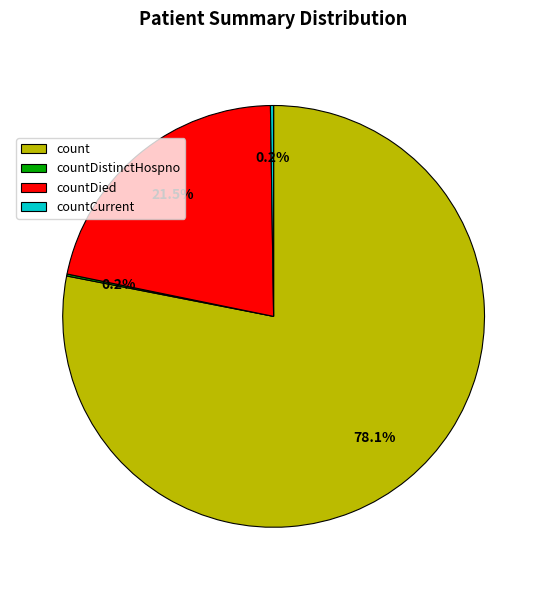

Which slice is the largest?

count